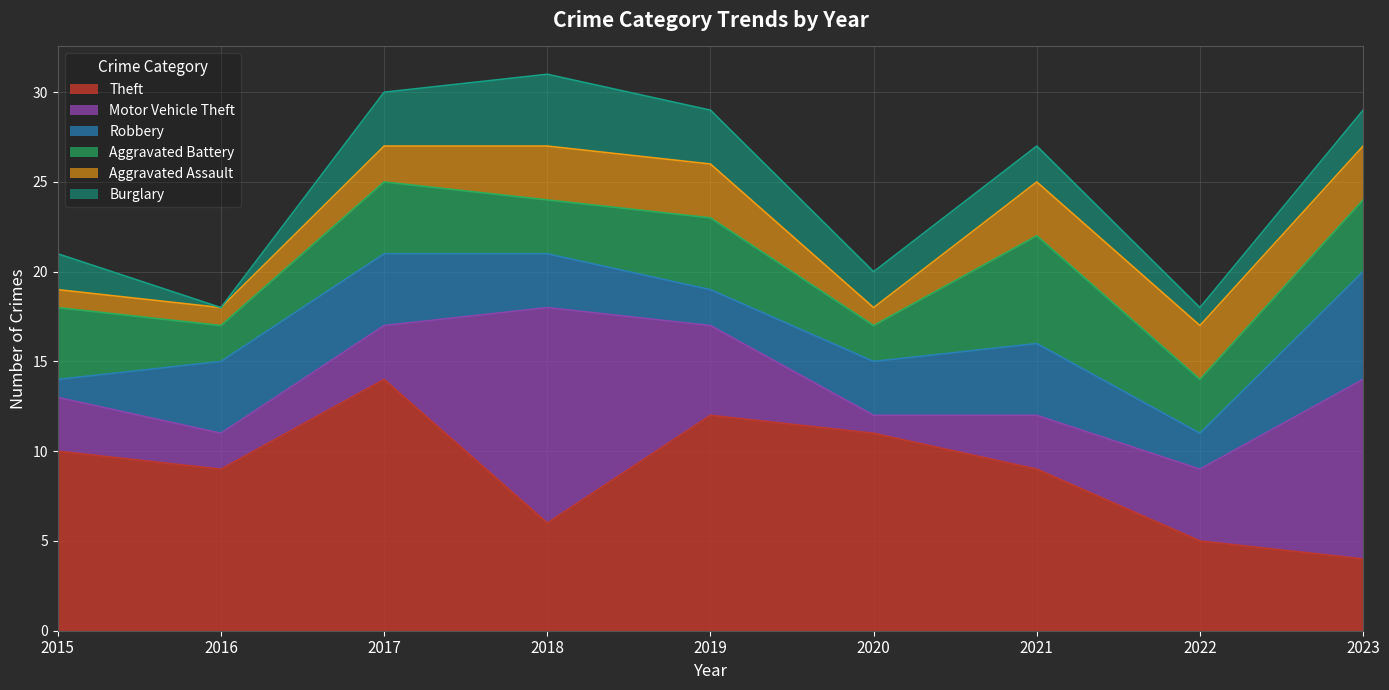

What is the value of the Motor Vehicle Theft point at the 7th from the left?

3